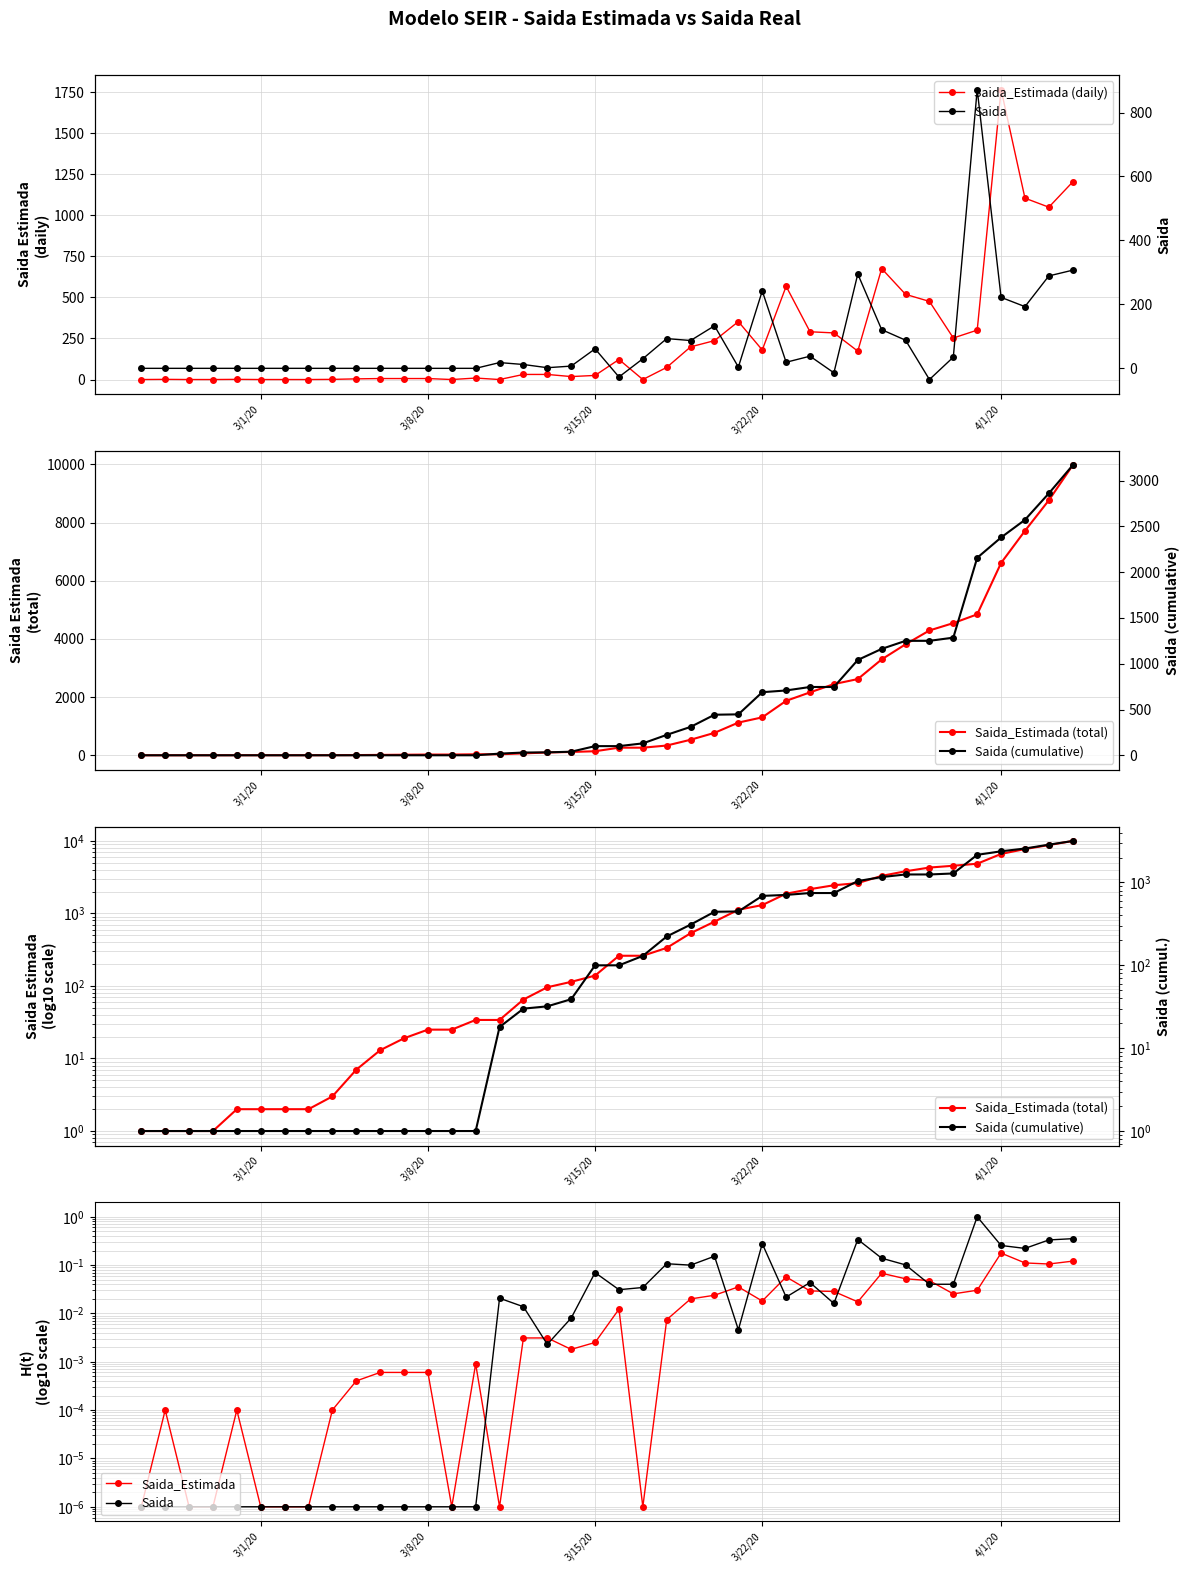

True or false: Saida and Saida (cumulative) intersect in this chart.

False